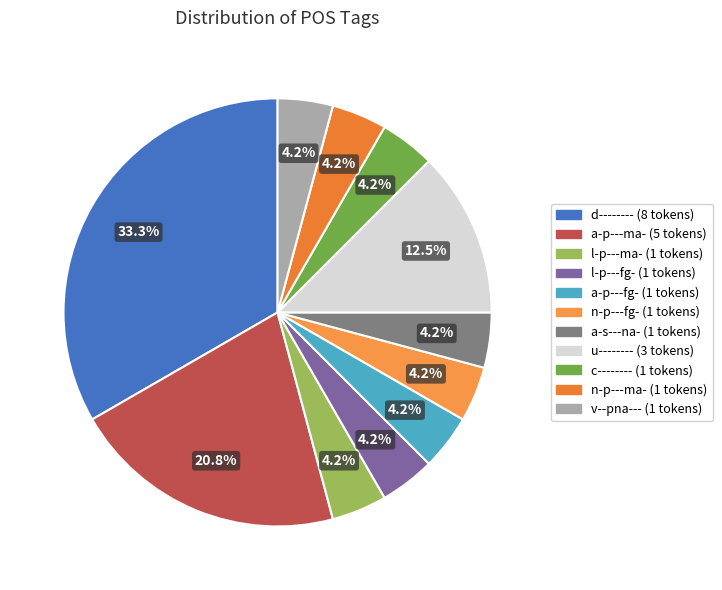

Is there a majority slice in this chart?

No